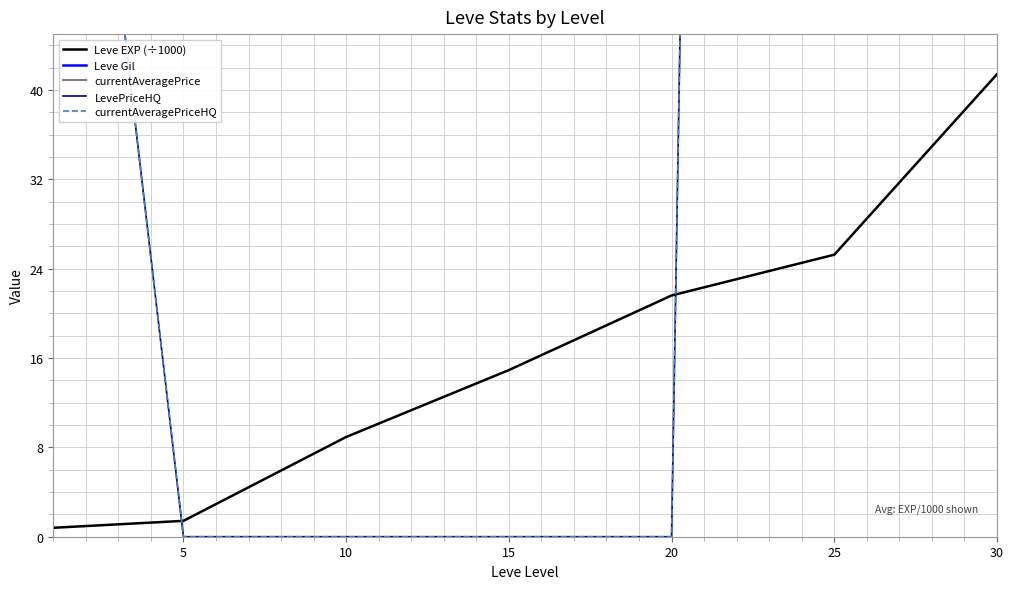

True or false: currentAveragePriceHQ has a value of 302.4 at 20.

False